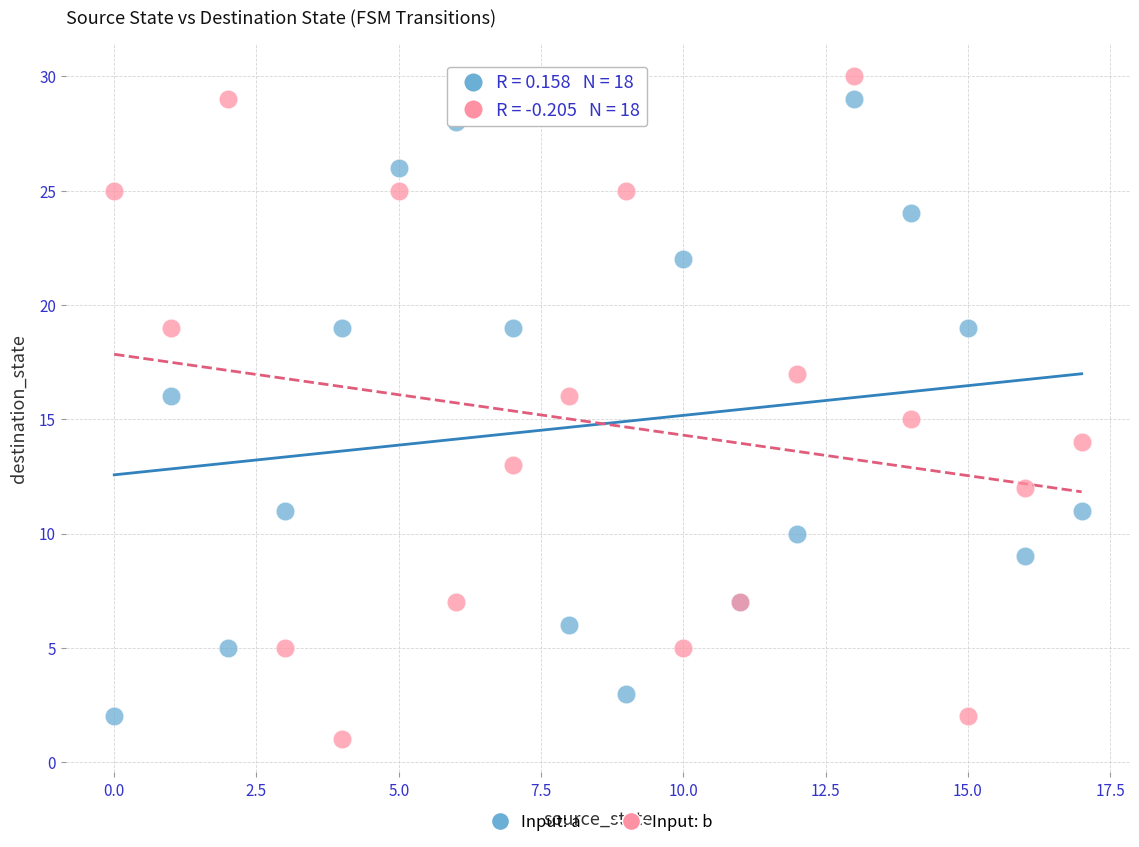

Which series contains the lowest Y value?

Input: b